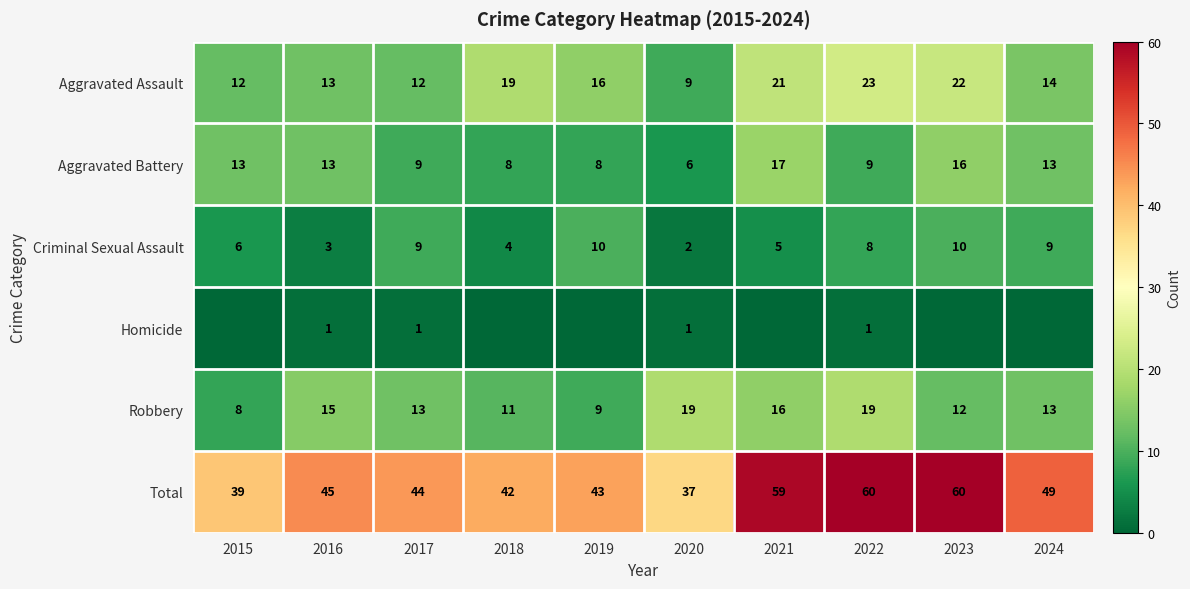

What is the minimum value for Robbery?

8